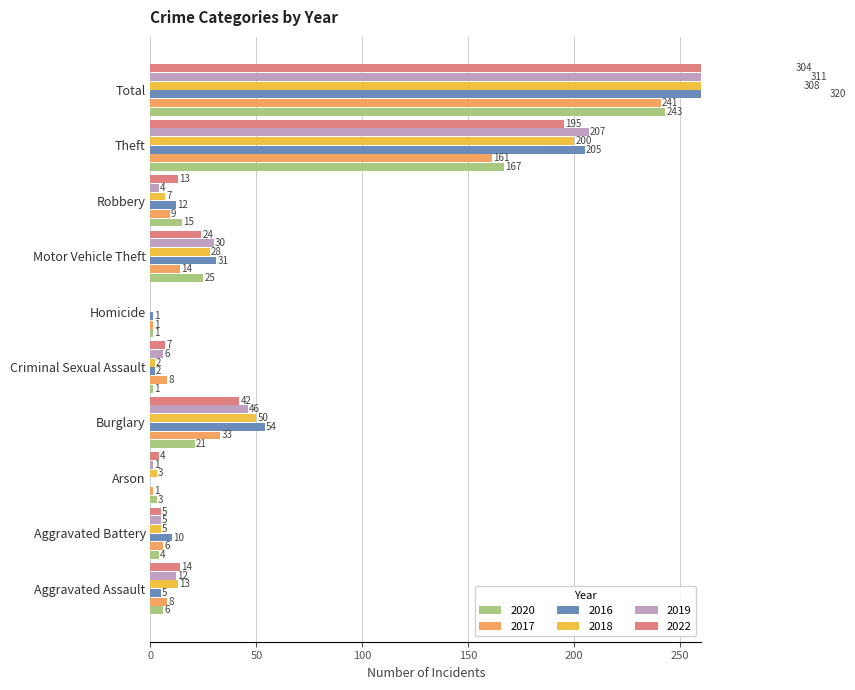

True or false: 2022 has a value of 21 at Robbery.

False